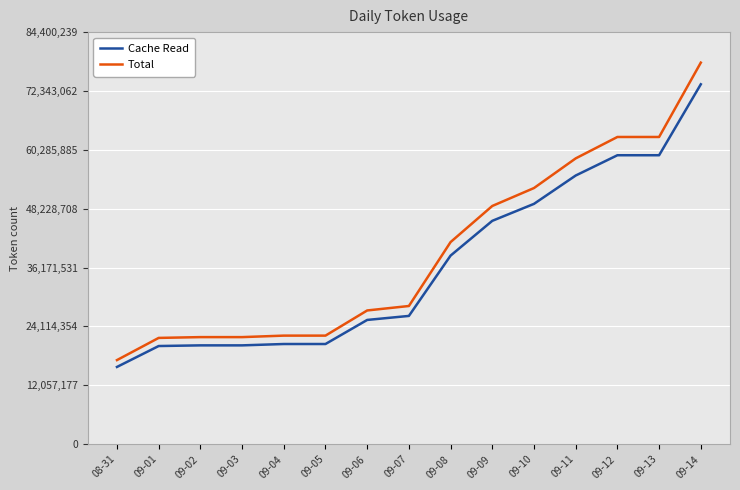

Where is Cache Read nearest to the value 44769143?

09-09